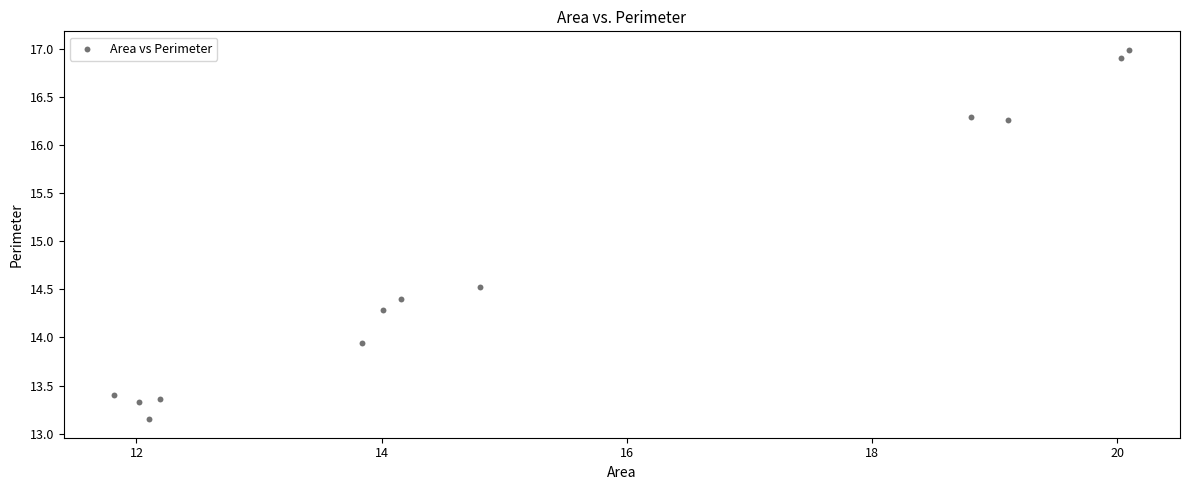

What Y value in the scatter plot is closest to 15?

14.5